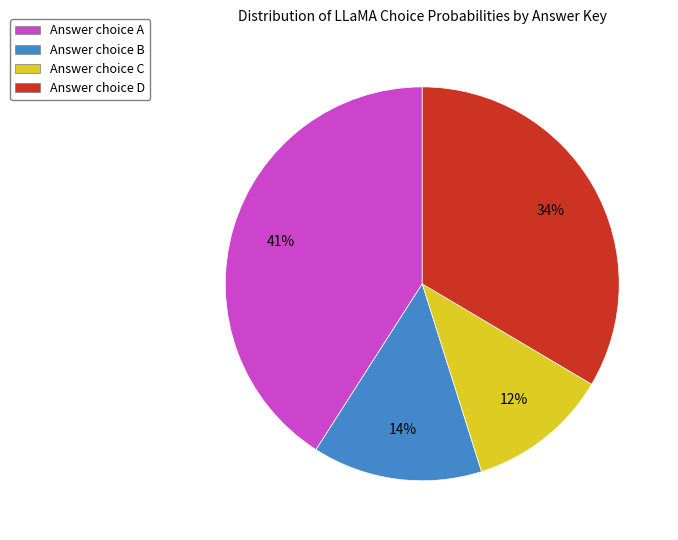

To the nearest percent, what is the average slice percentage?

25%